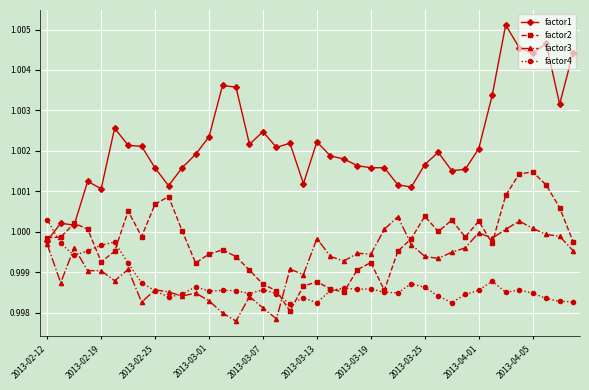

Which series ends up on top after the final intersection of factor4 and factor1?

factor1